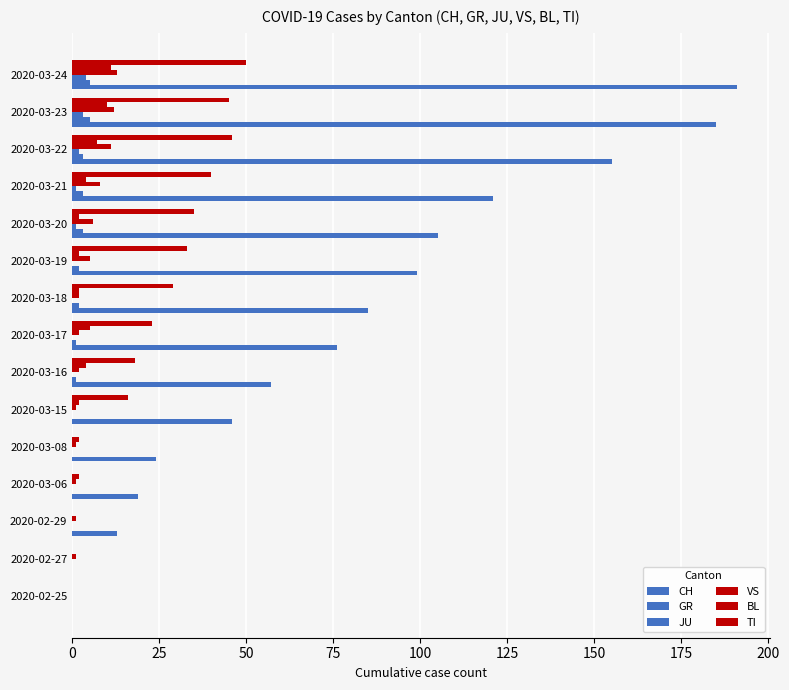

Reading left to right, extract all data points from this chart.

CH: 0	0	13	19	24	46	57	76	85	99	105	121	155	185	191
GR: 0	0	0	0	0	0	1	1	2	2	3	3	3	5	5
JU: 0	0	0	0	0	0	0	0	0	0	1	1	2	3	4
VS: 0	1	1	1	1	1	2	2	2	5	6	8	11	12	13
BL: 0	0	0	2	2	2	4	5	2	2	2	4	7	10	11
TI: 0	0	0	0	0	16	18	23	29	33	35	40	46	45	50